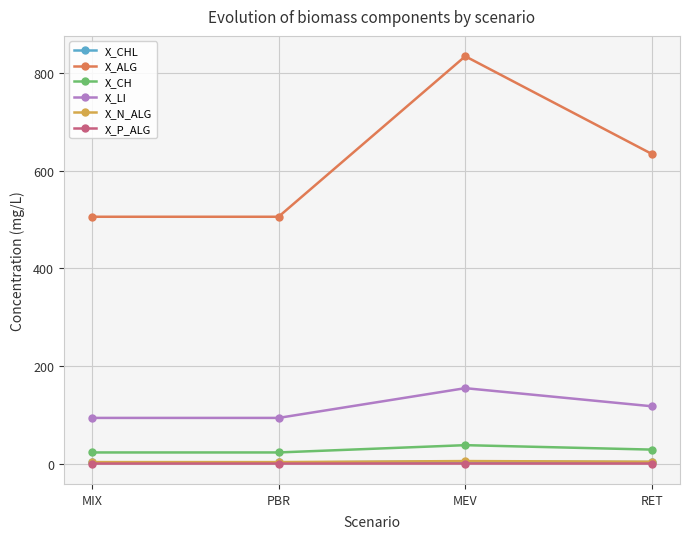

What is the average value of the X_ALG series?

620.3